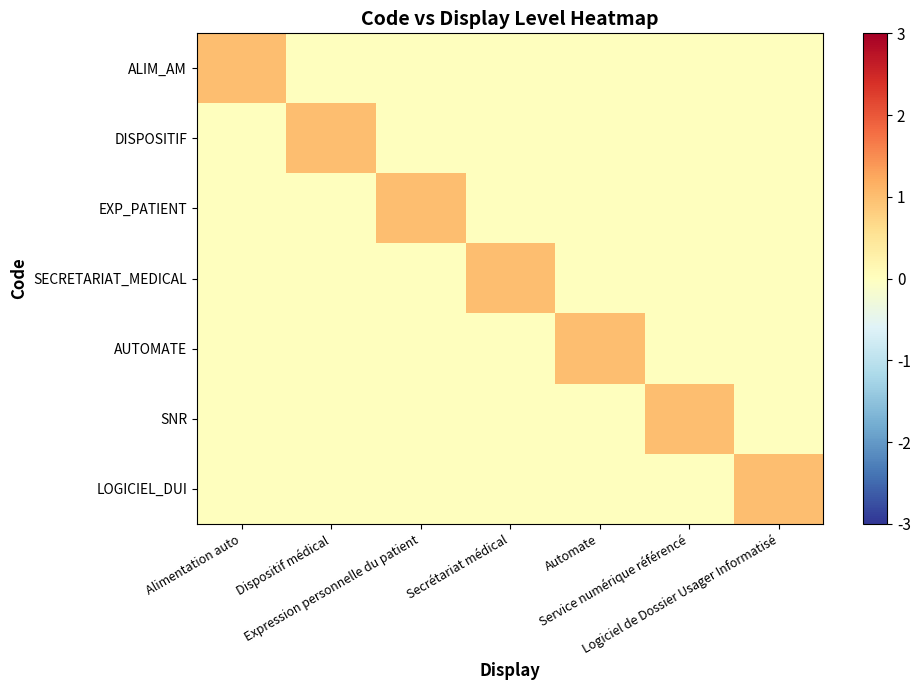

At which category is the sum across all series the highest?

Alimentation auto